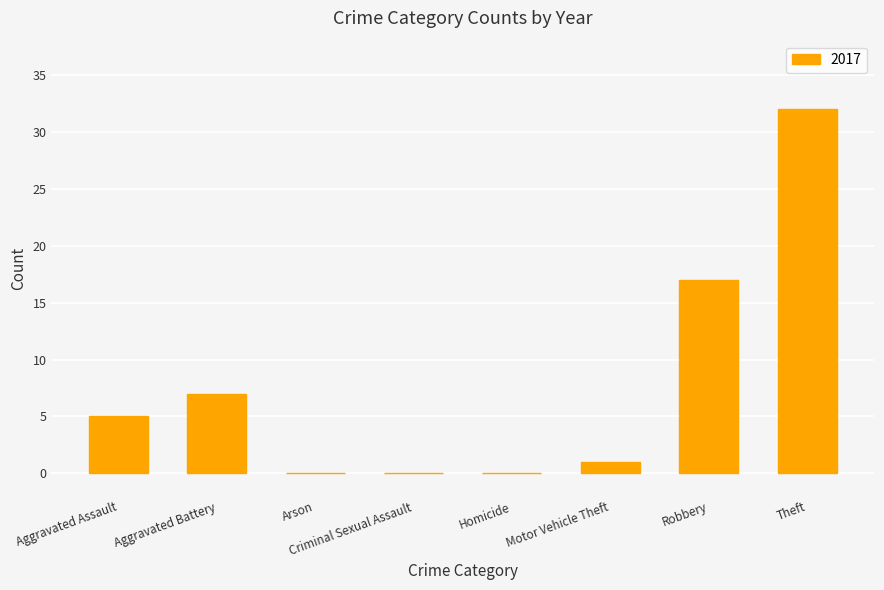

The chart shows a value of 4 at Aggravated Battery. True or false?

False